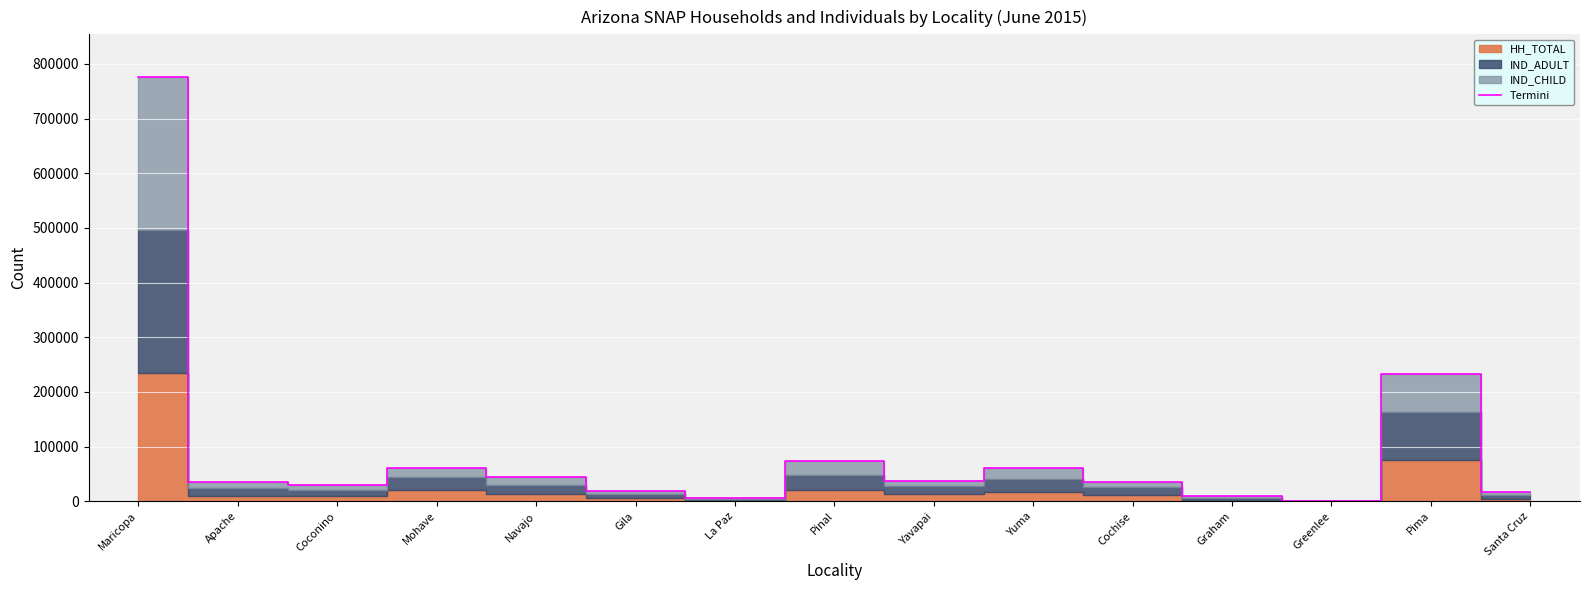

The chart shows a value of 39446 at Pinal. True or false?

False